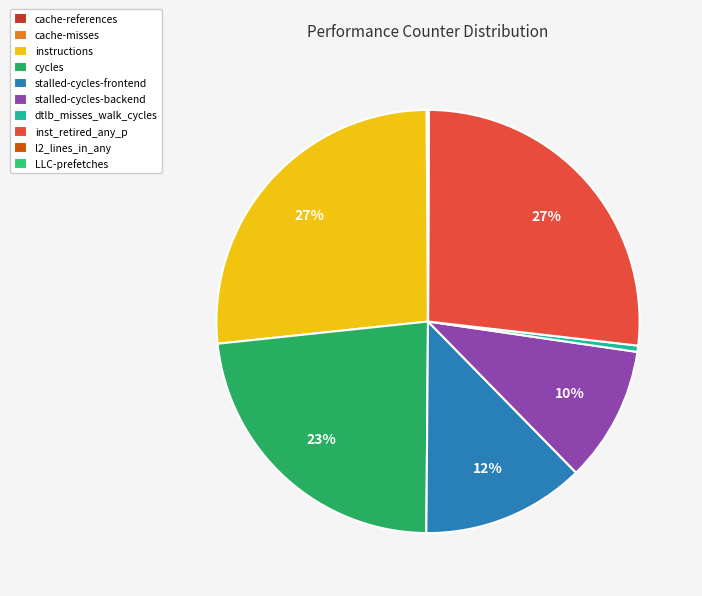

What percentage is NOT represented by cache-references?

99.9%